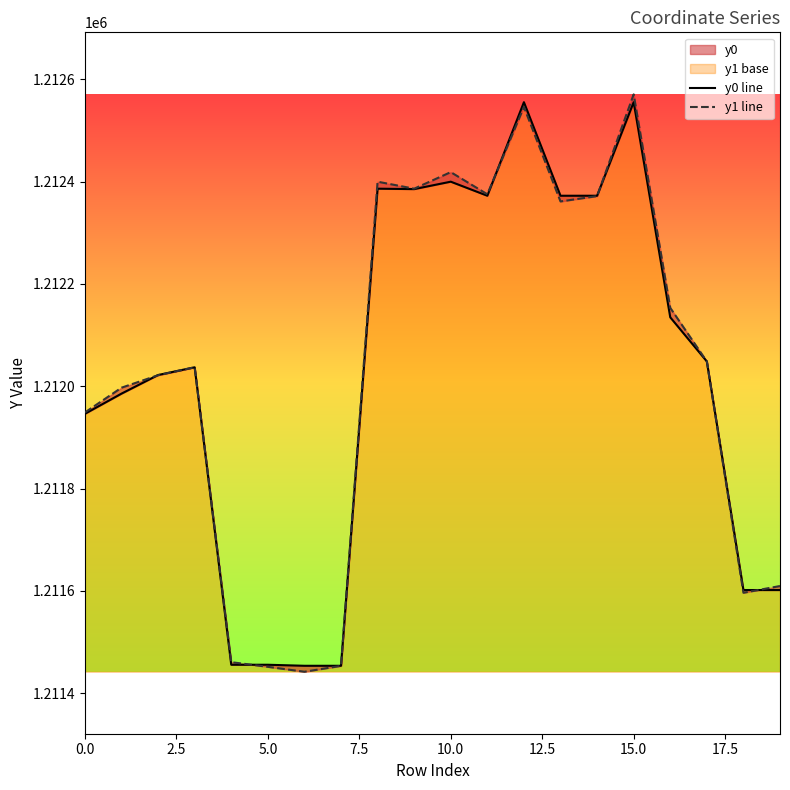

How many intersections are there between y0 line and y1 line?

7